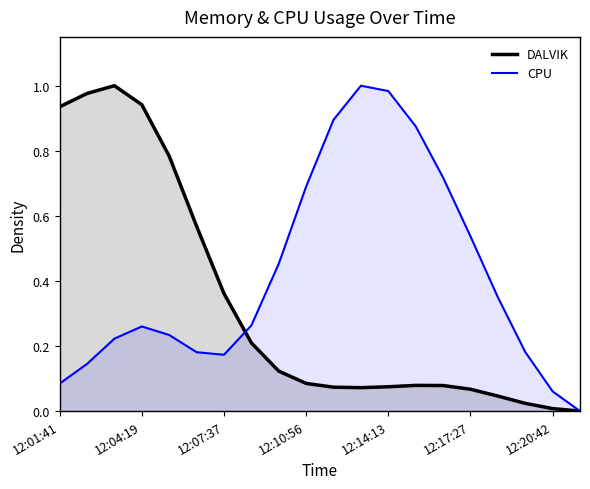

At which category does the chart reach its minimum across all series?

19